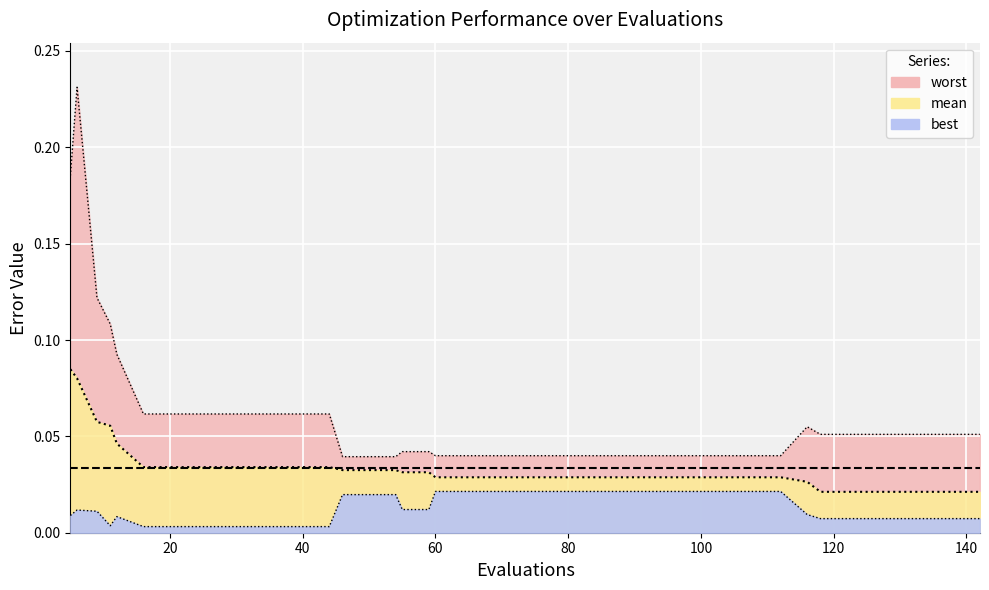

True or false: best has a value of 0.0 at 118.

True